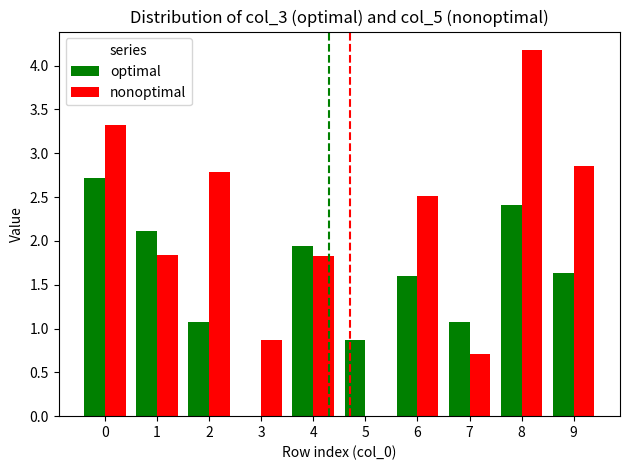

Count the number of data series in this chart.

2